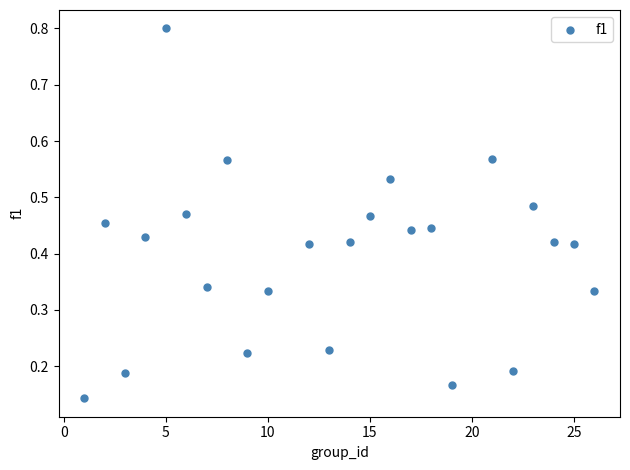

What is the range of X values (max minus min)?

25.0